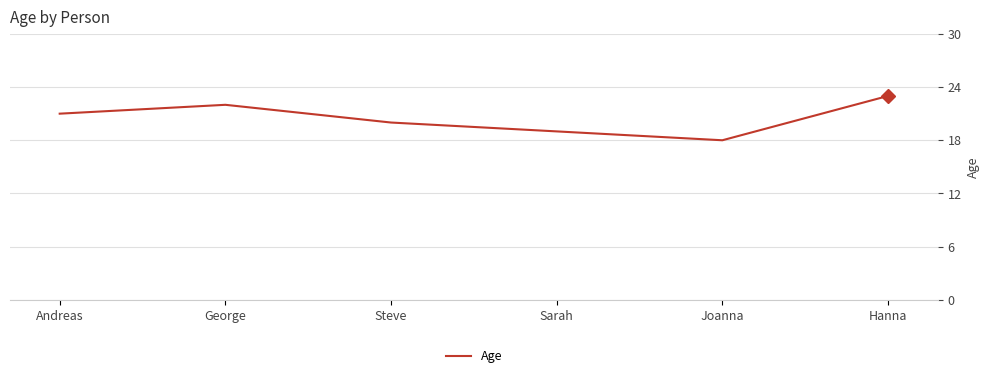

What is the label of the 3rd point from the right?

Sarah